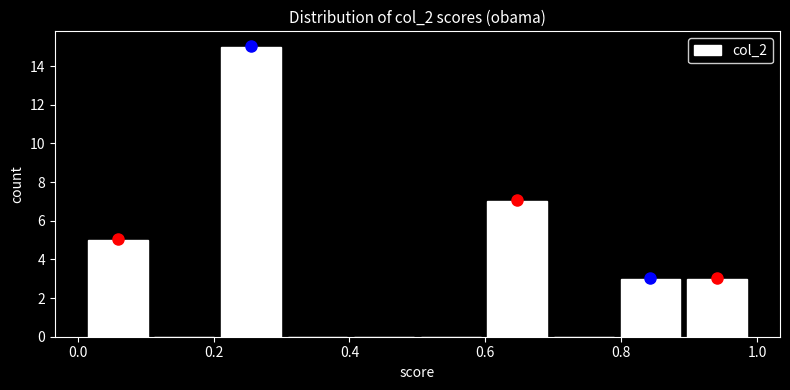

Which range on the x-axis has the tallest bar?

0.206 to 0.304